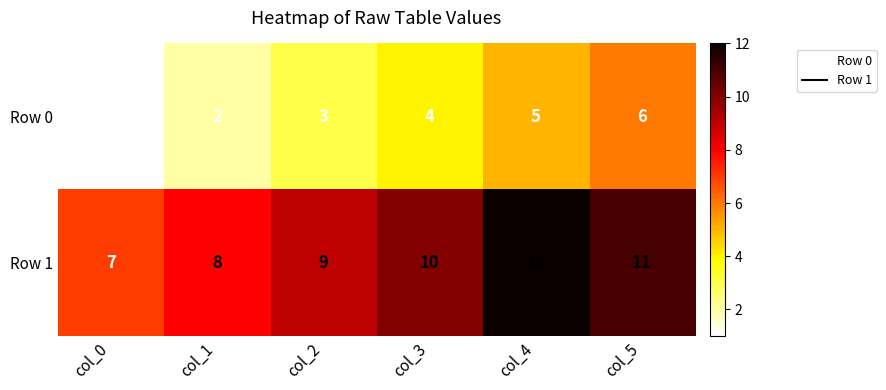

Reading left to right, list all the values displayed in this chart.

Row 0: col_0=1	col_1=2	col_2=3	col_3=4	col_4=5	col_5=6
Row 1: col_0=7	col_1=8	col_2=9	col_3=10	col_4=12	col_5=11